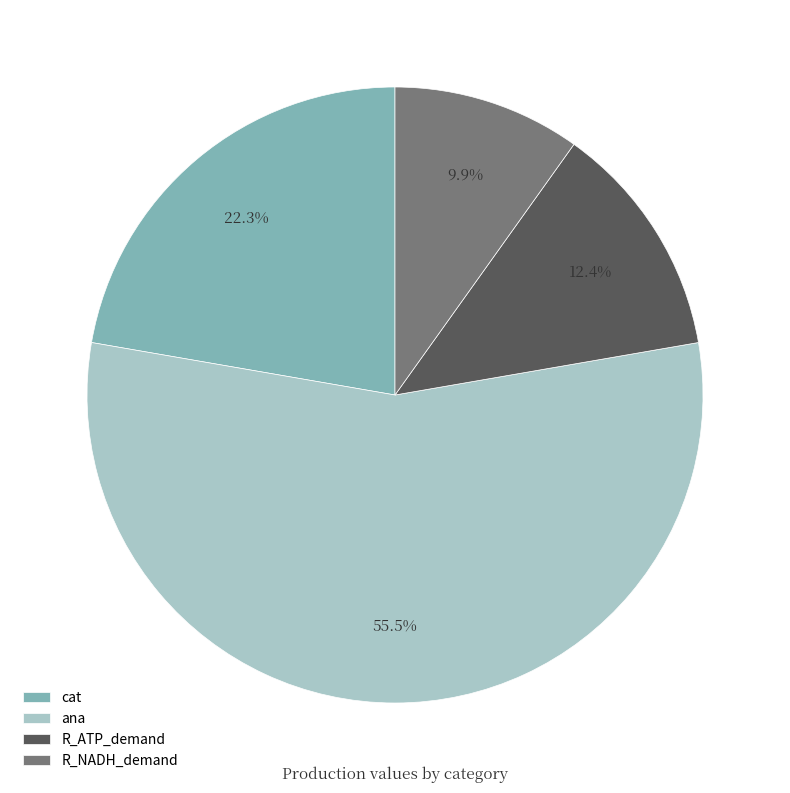

How many segments does this pie chart have?

4